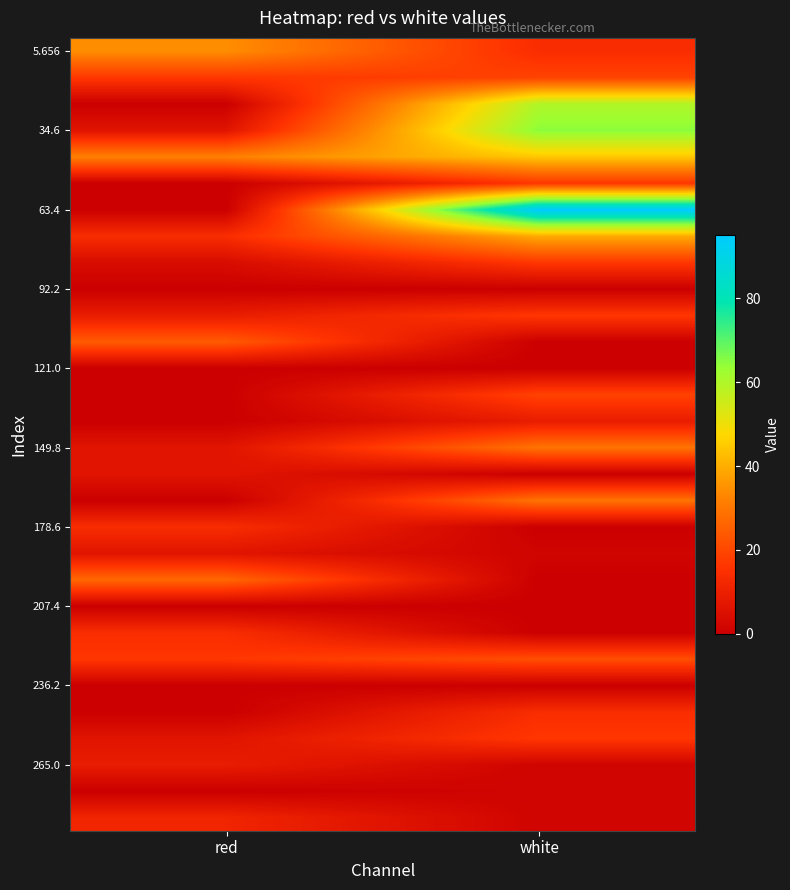

At which category is the sum across all series the highest?

white